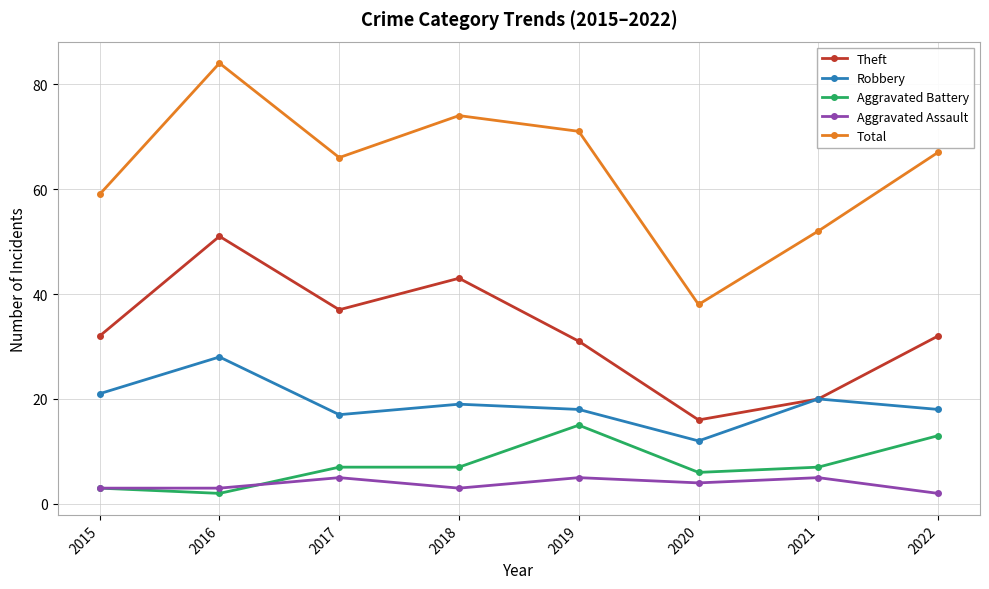

Reading left to right, extract all data points from this chart.

Theft: 32	51	37	43	31	16	20	32
Robbery: 21	28	17	19	18	12	20	18
Aggravated Battery: 3	2	7	7	15	6	7	13
Aggravated Assault: 3	3	5	3	5	4	5	2
Total: 59	84	66	74	71	38	52	67